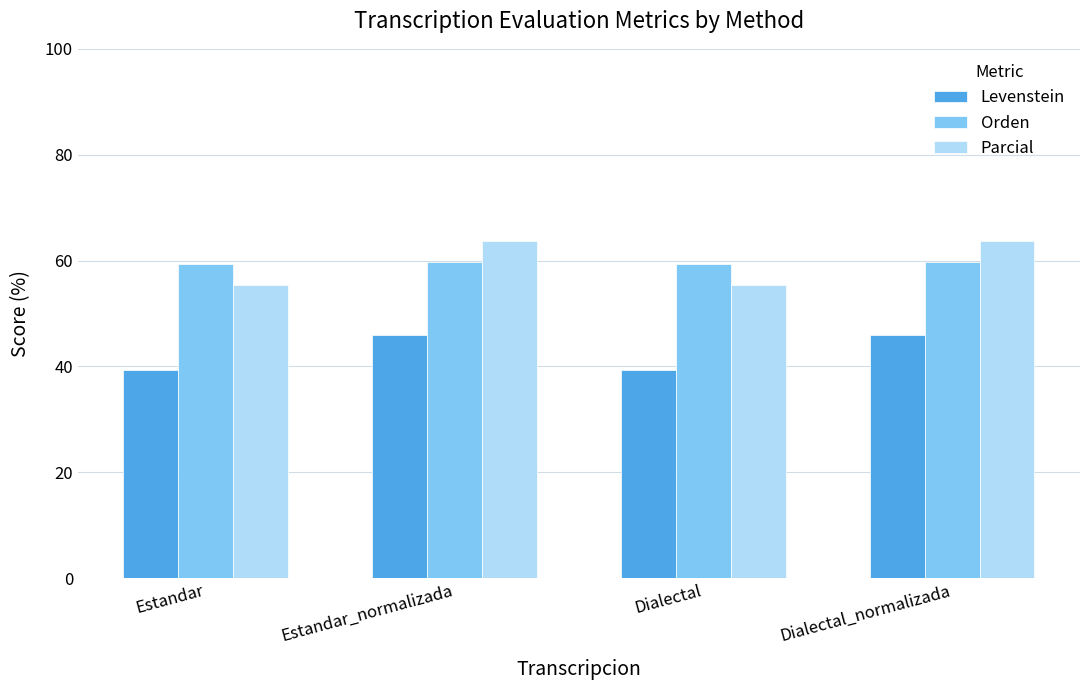

What is the minimum value shown in the chart?

39.3